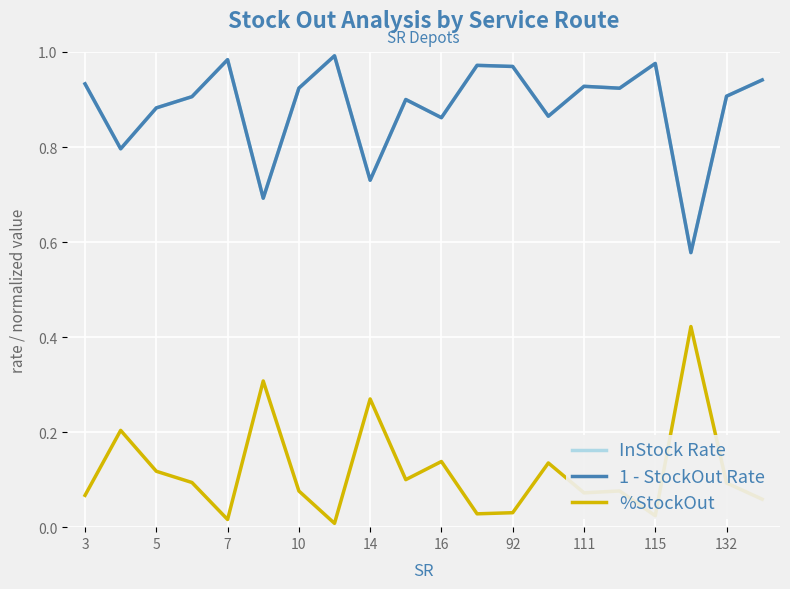

True or false: %StockOut has more than 0 interior local peaks.

True